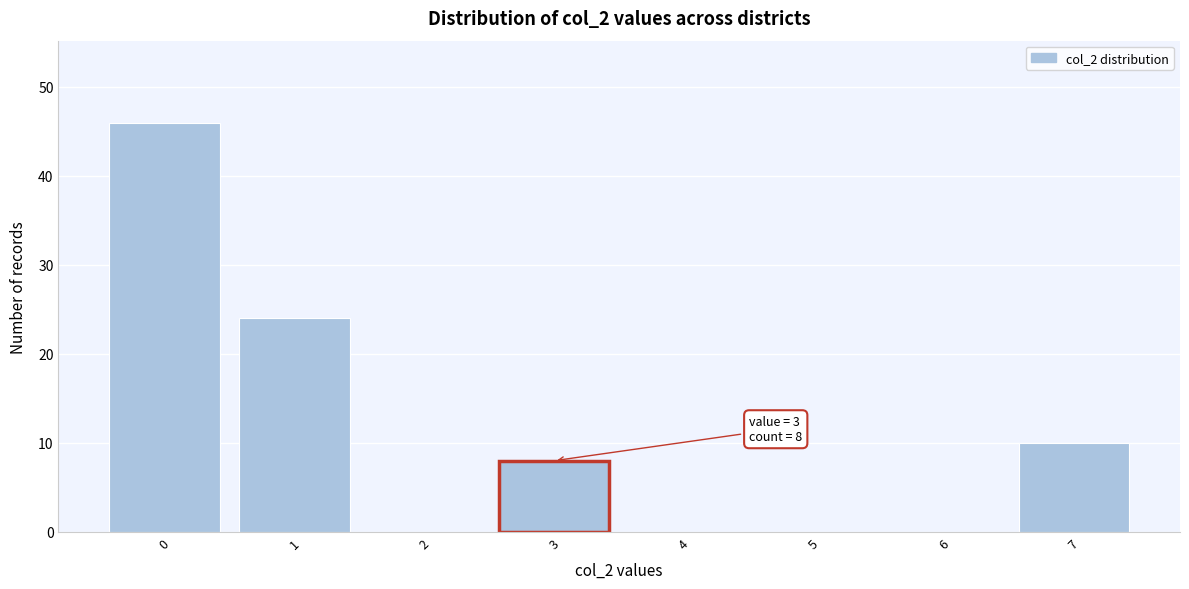

Over which range of the x-axis is the bar tallest?

-0.5 to 0.5